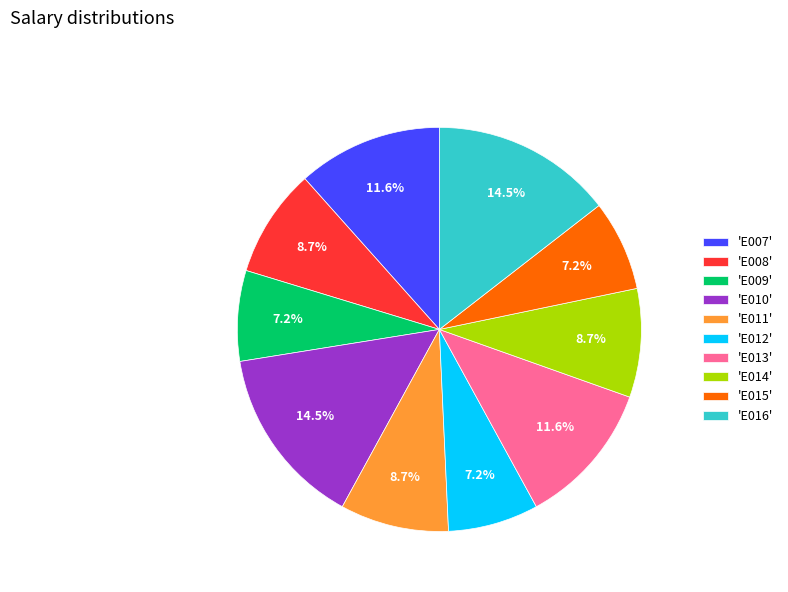

Approximately how many times larger is the value at 'E012' compared to 'E016'?

0.5